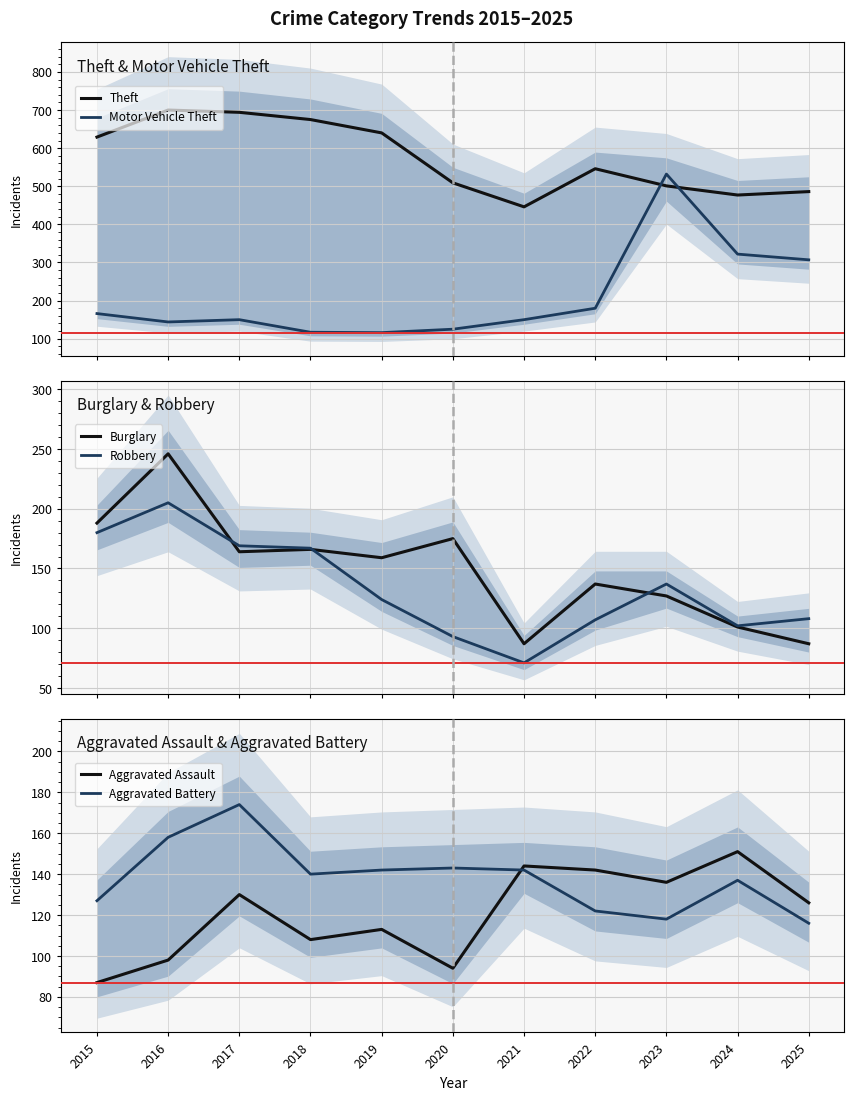

How many categories are shown in the chart?

11